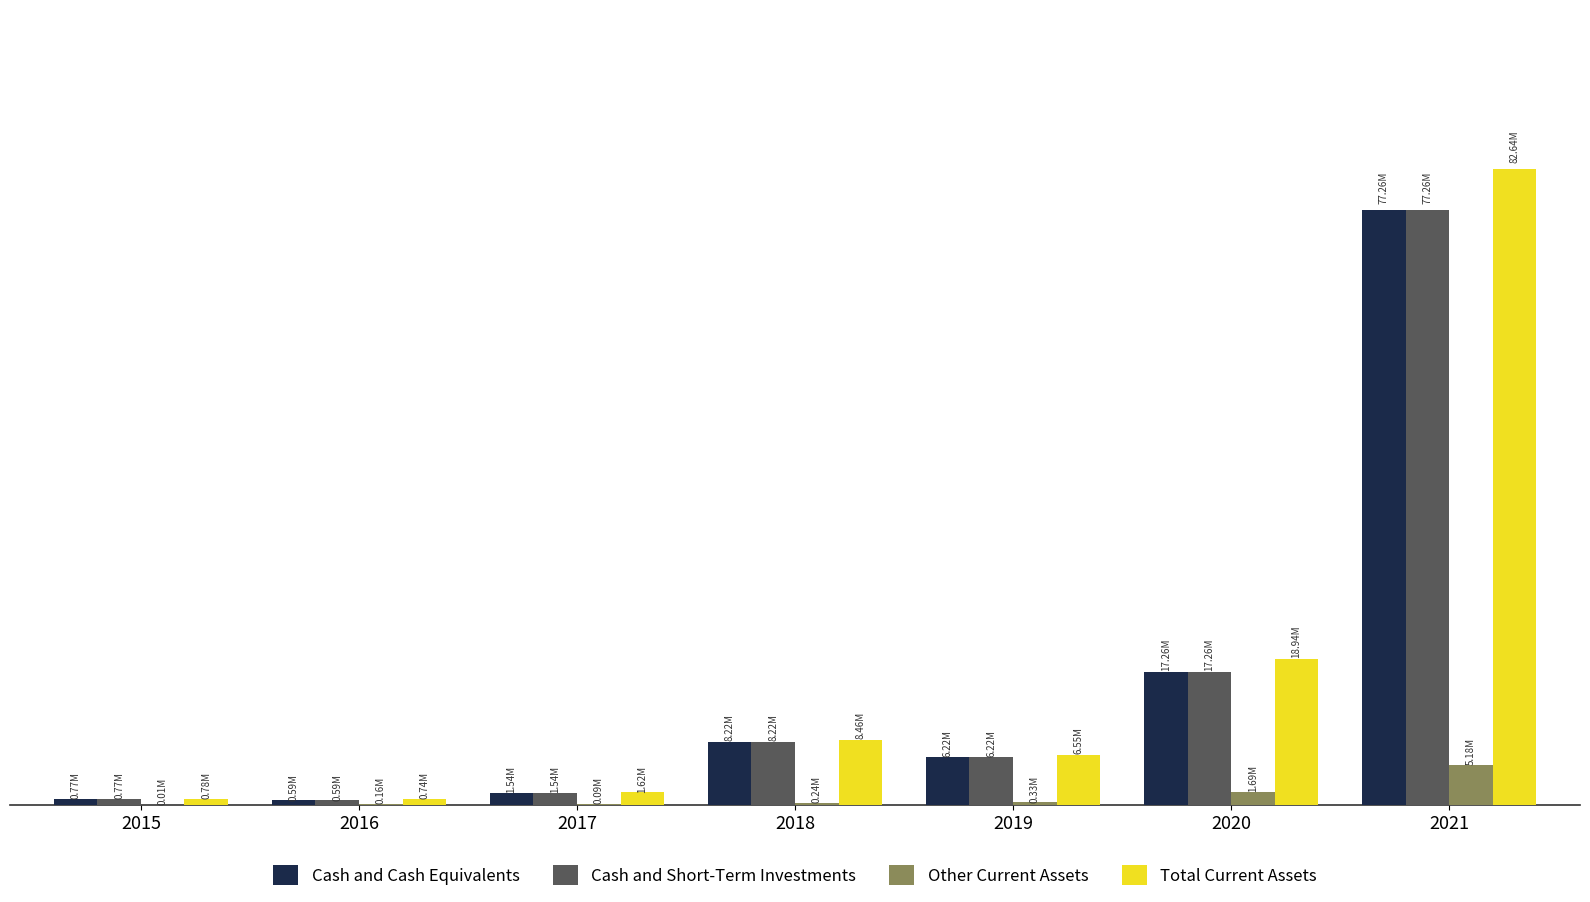

What are all the series names shown in the legend?

Cash and Cash Equivalents, Cash and Short-Term Investments, Other Current Assets, Total Current Assets